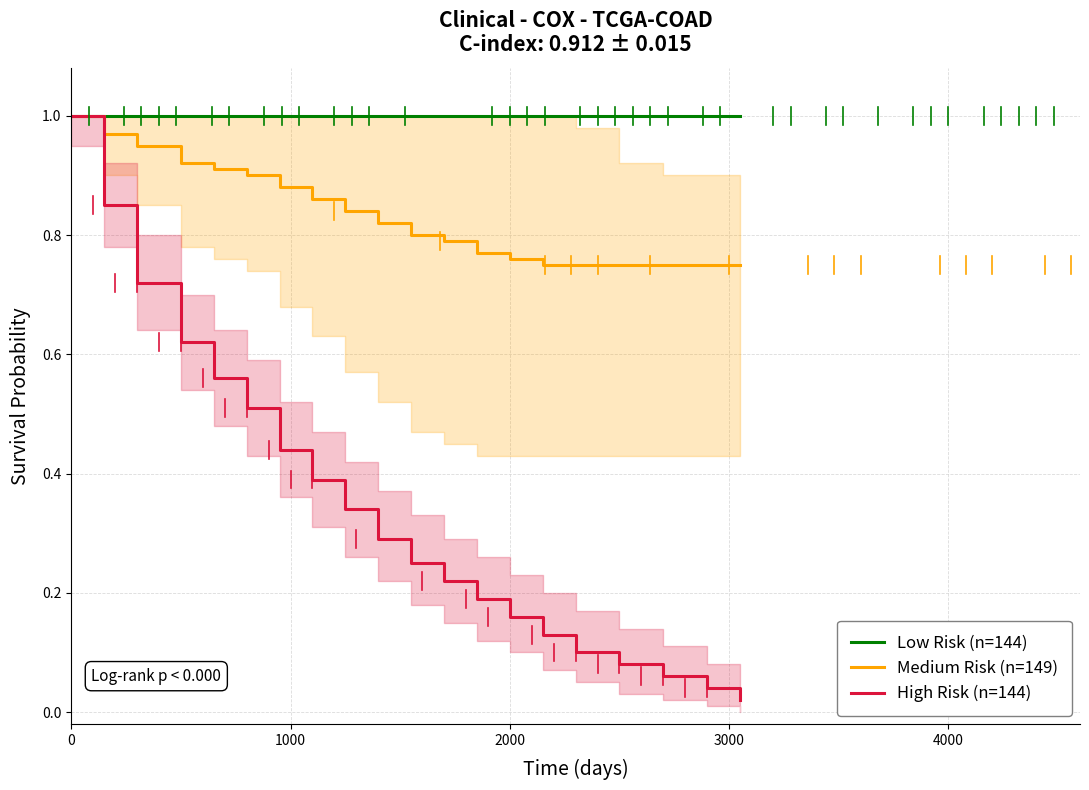

Rank the series by their average value, from highest to lowest.

Low Risk (n=144), Medium Risk (n=149), High Risk (n=144)